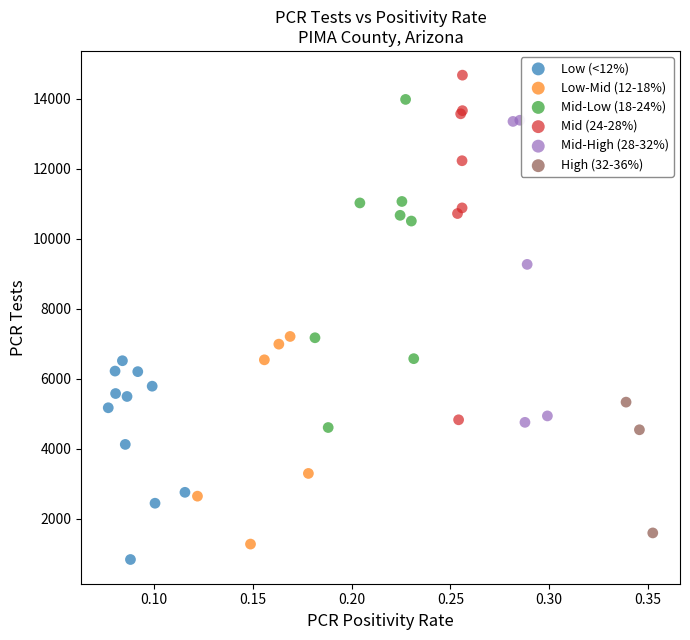

Which series reaches the maximum Y coordinate?

Mid (24-28%)